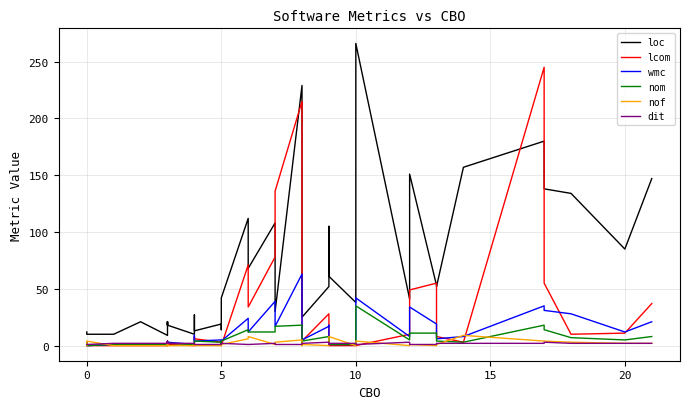

The value of nof at 10 is -5. True or false?

False